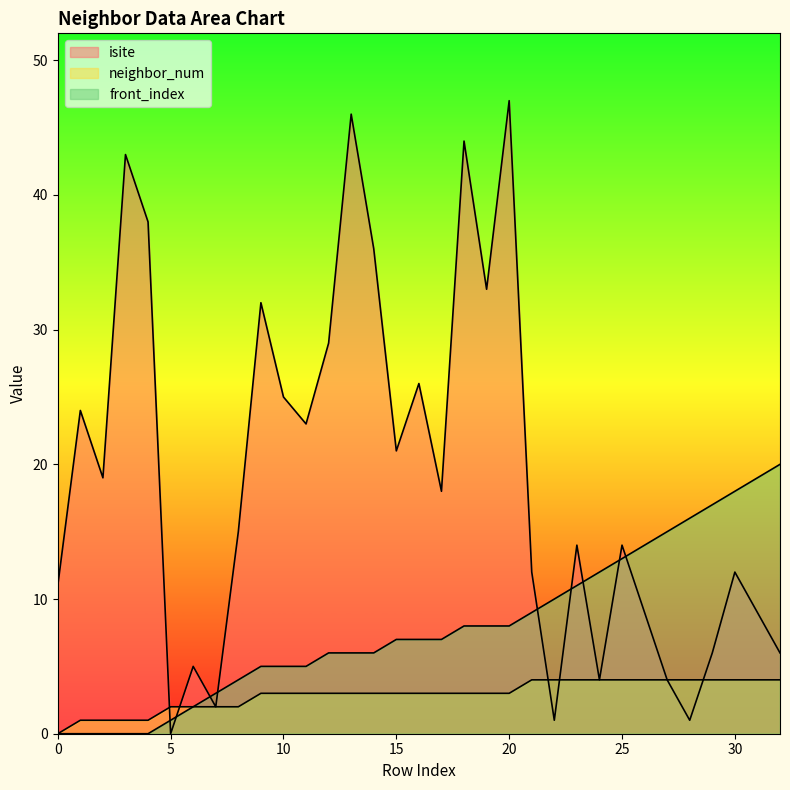

What is the value of the isite point at the 11th from the left?

25